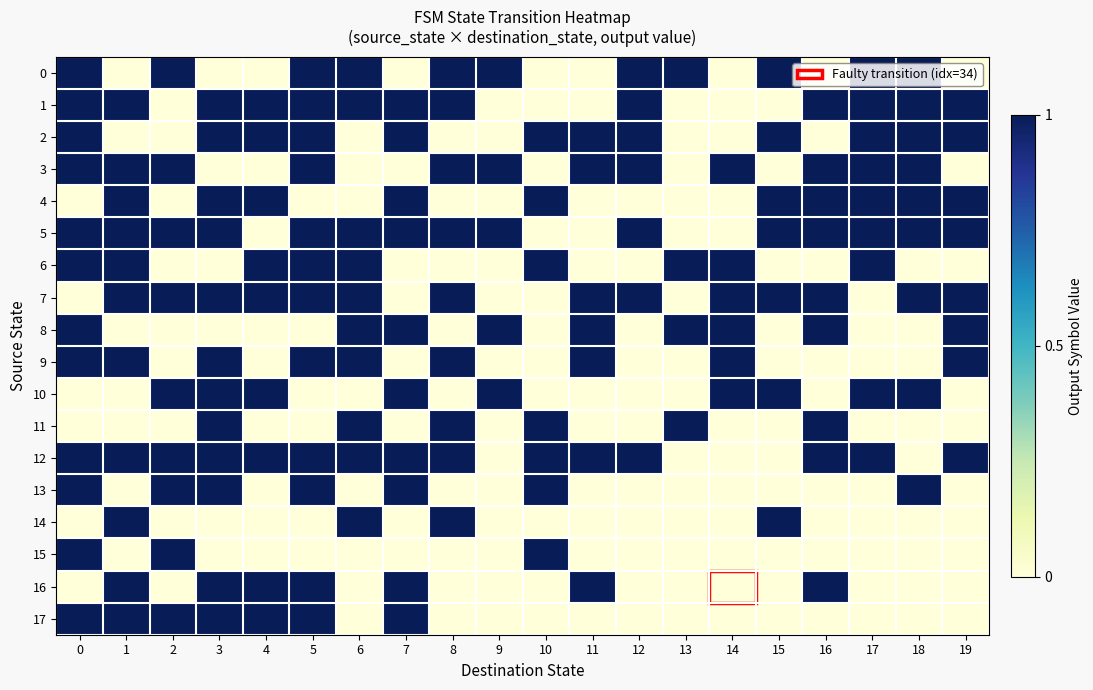

At how many categories does at least one series exceed 0?

20